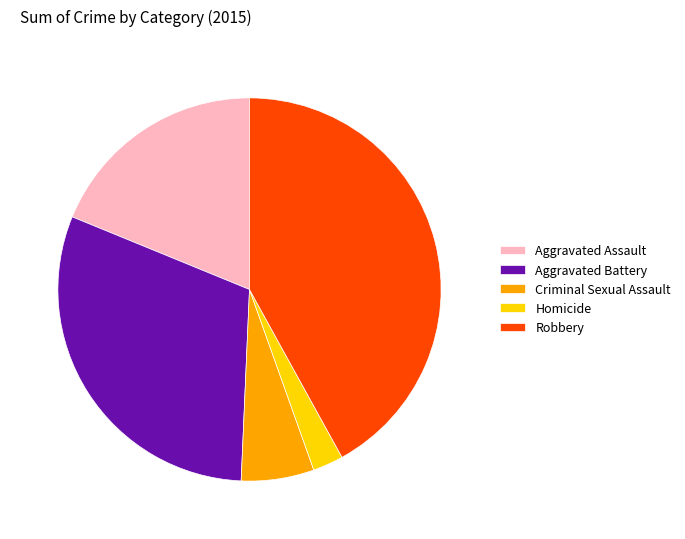

Combined, do Robbery and Homicide account for over 50%?

No